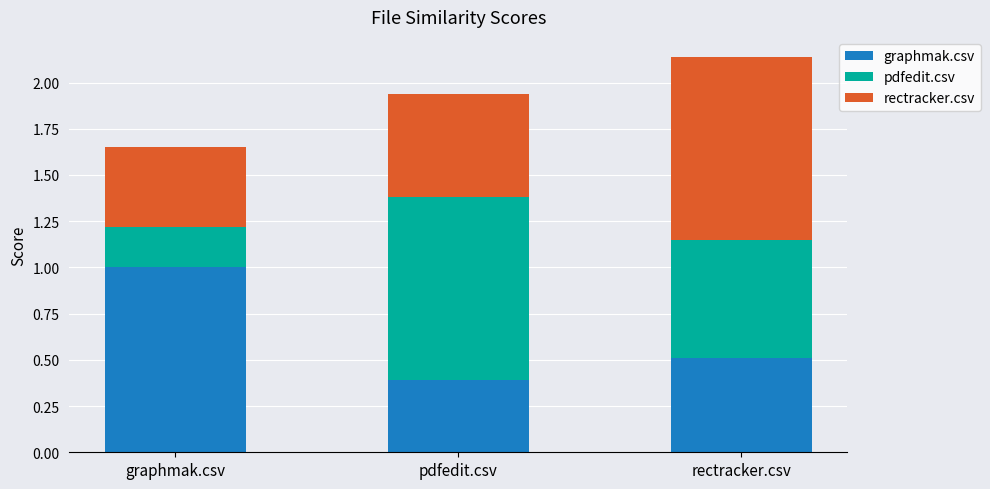

Rank the series at graphmak.csv from highest to lowest value.

graphmak.csv, rectracker.csv, pdfedit.csv